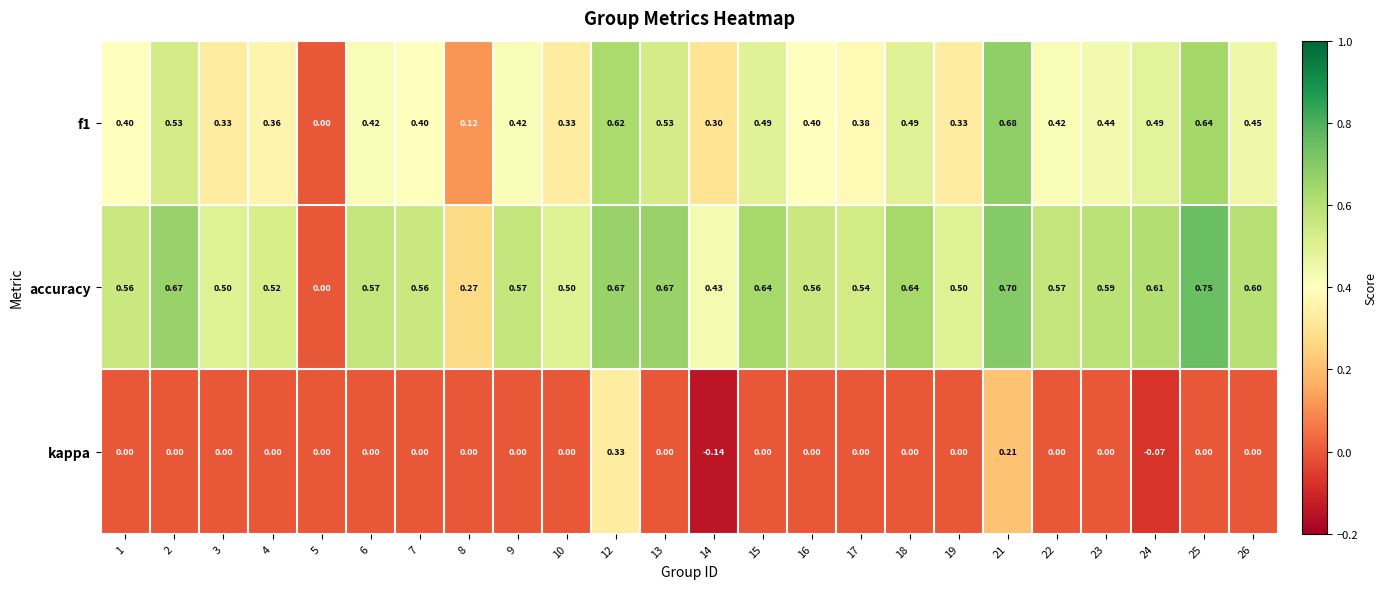

Which series has the widest spread of values?

accuracy